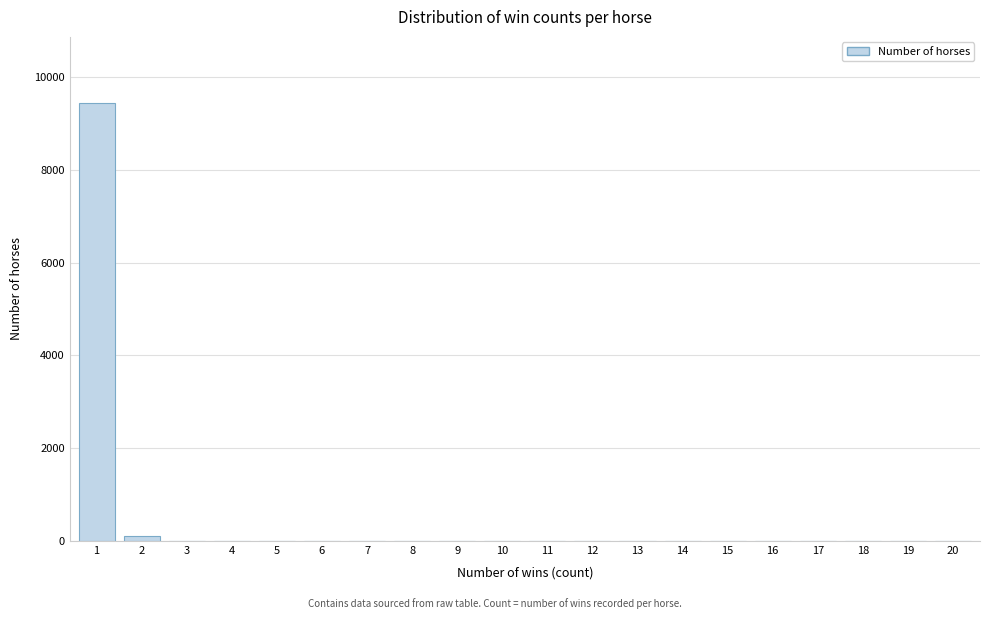

What is the greatest value displayed?

9449